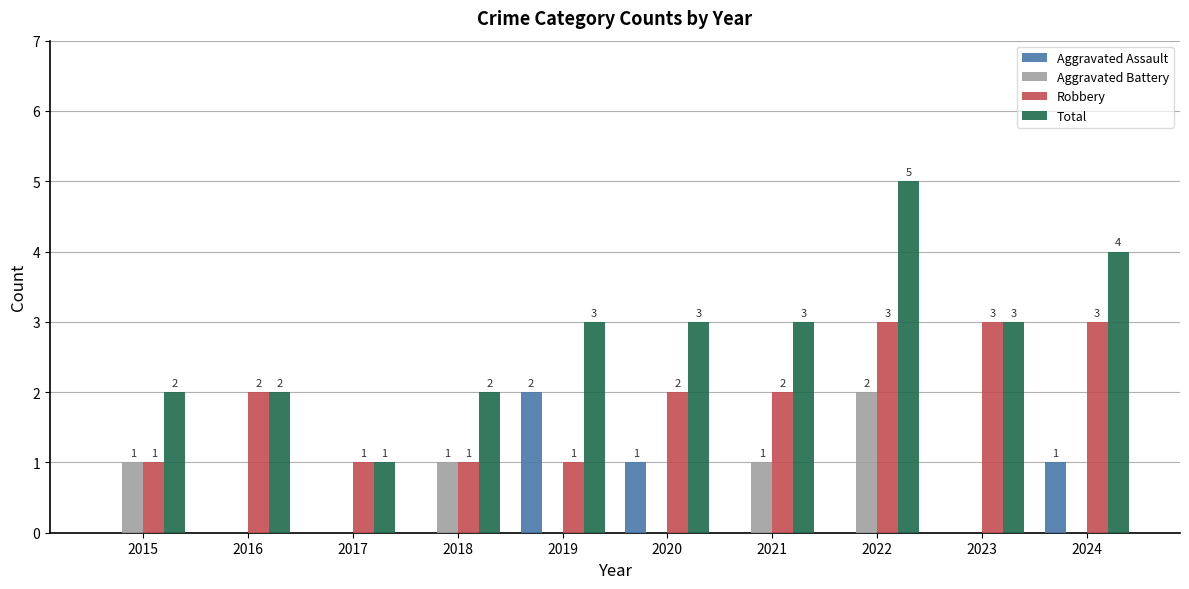

Are the bars grouped side by side (vs. stacked)?

Yes